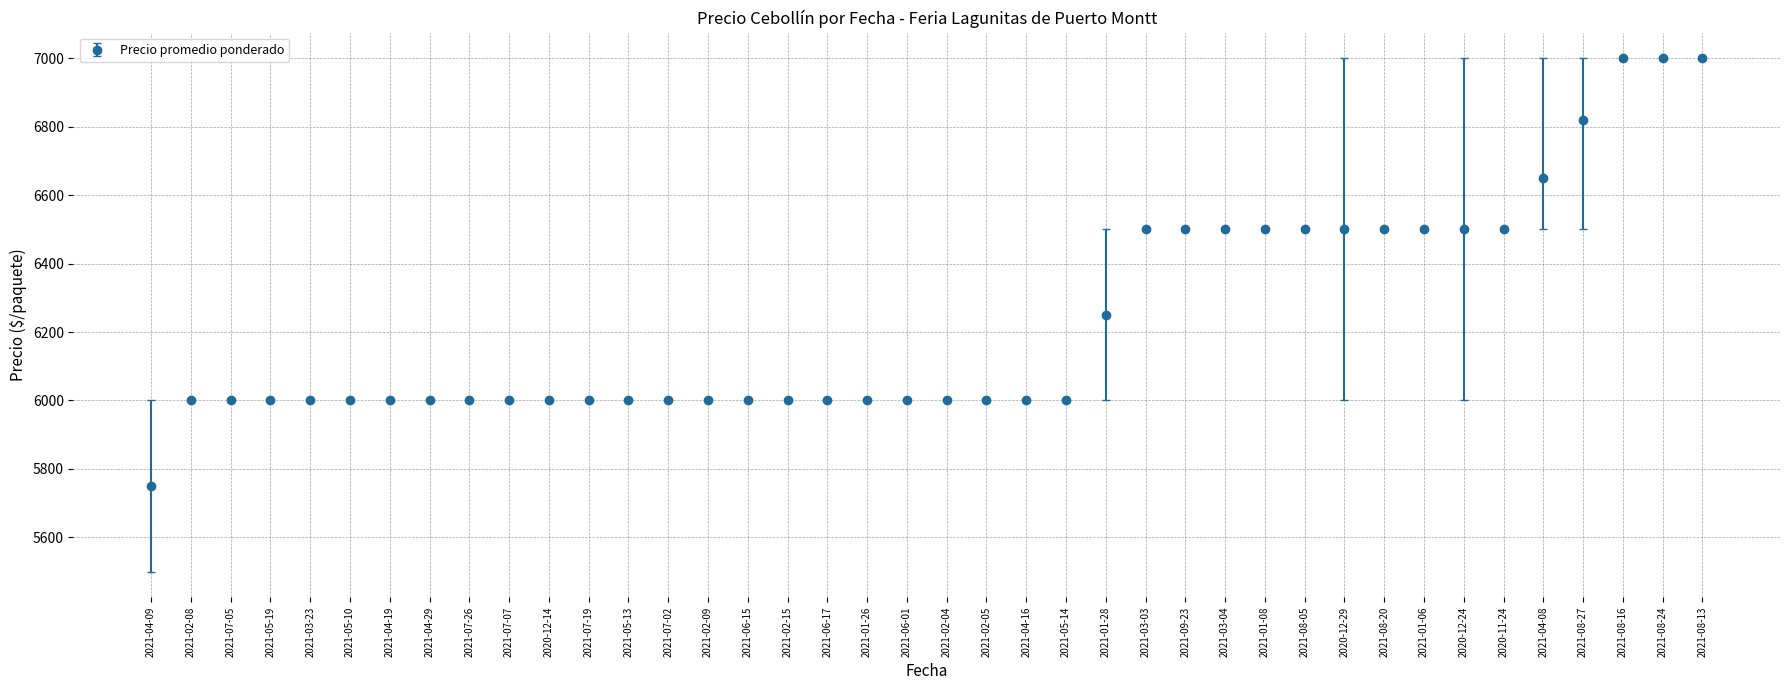

What is the change in value from 2020-12-14 to 2020-11-24?

+500